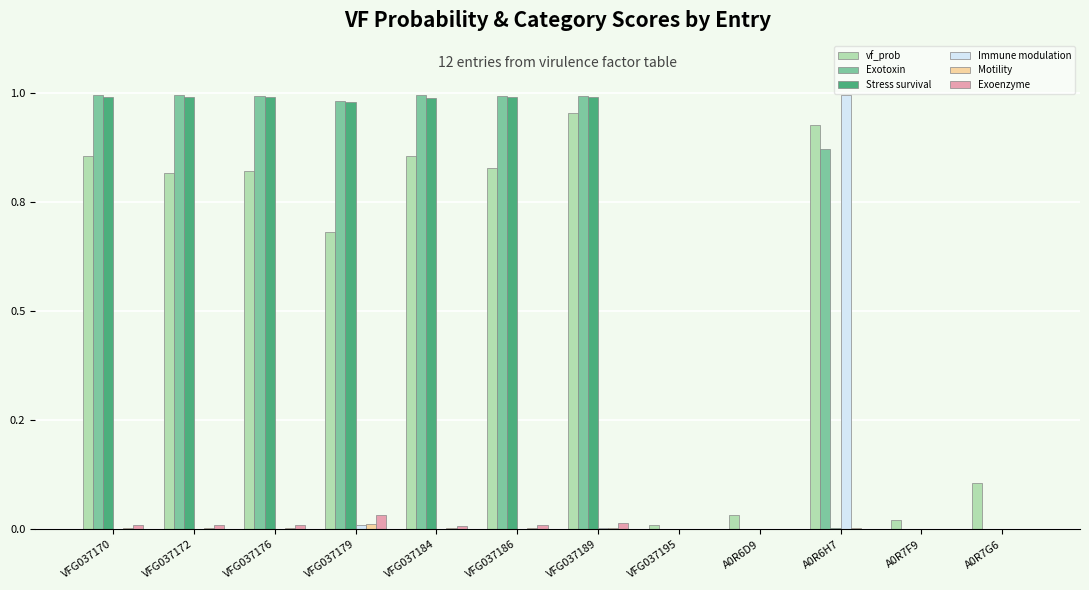

The value of Motility at A0R6D9 is 0.0. True or false?

True